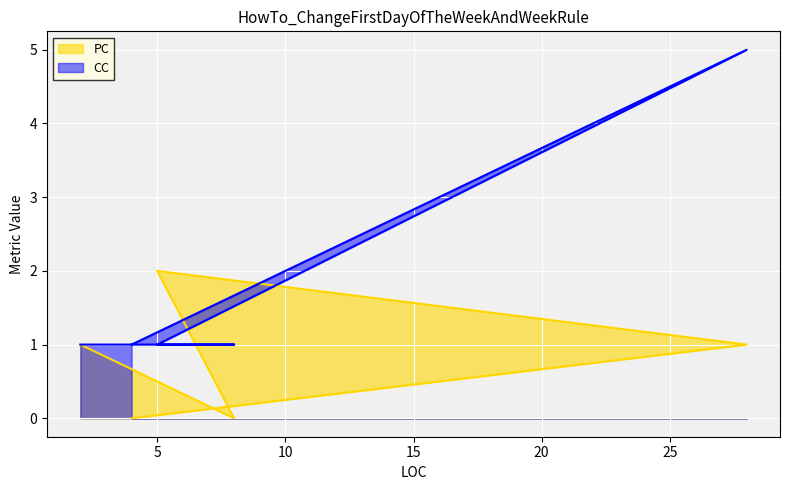

What is the total value across all series at 4?

1